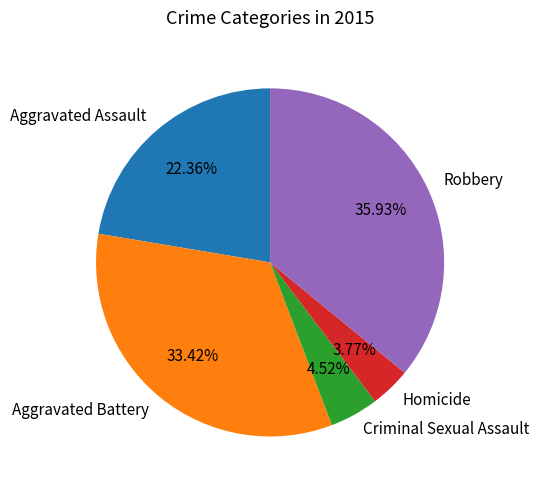

How many segments does this pie chart have?

5